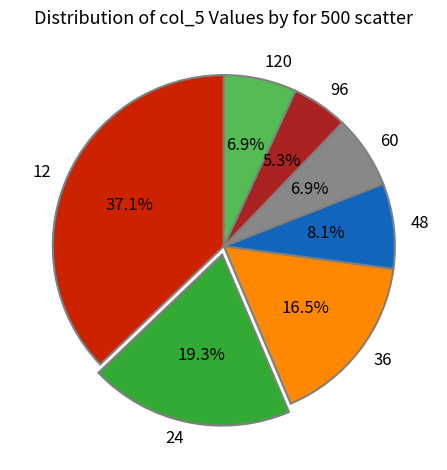

To the nearest percent, what is the average slice percentage?

14%